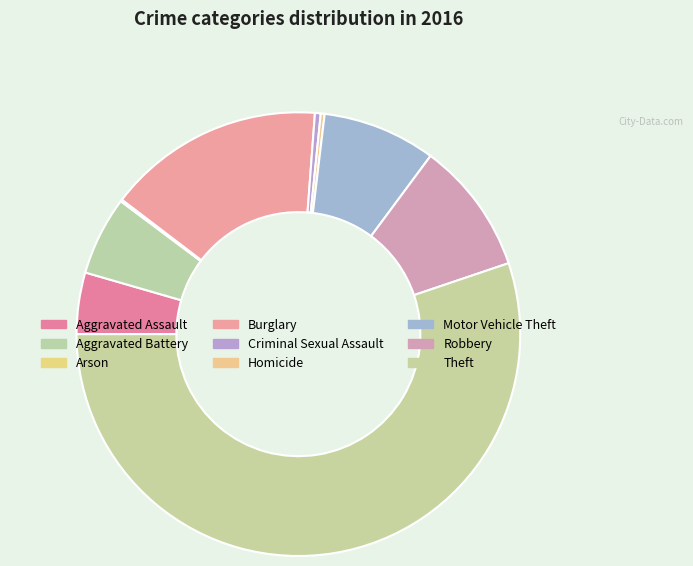

How many slices are in this pie chart?

9